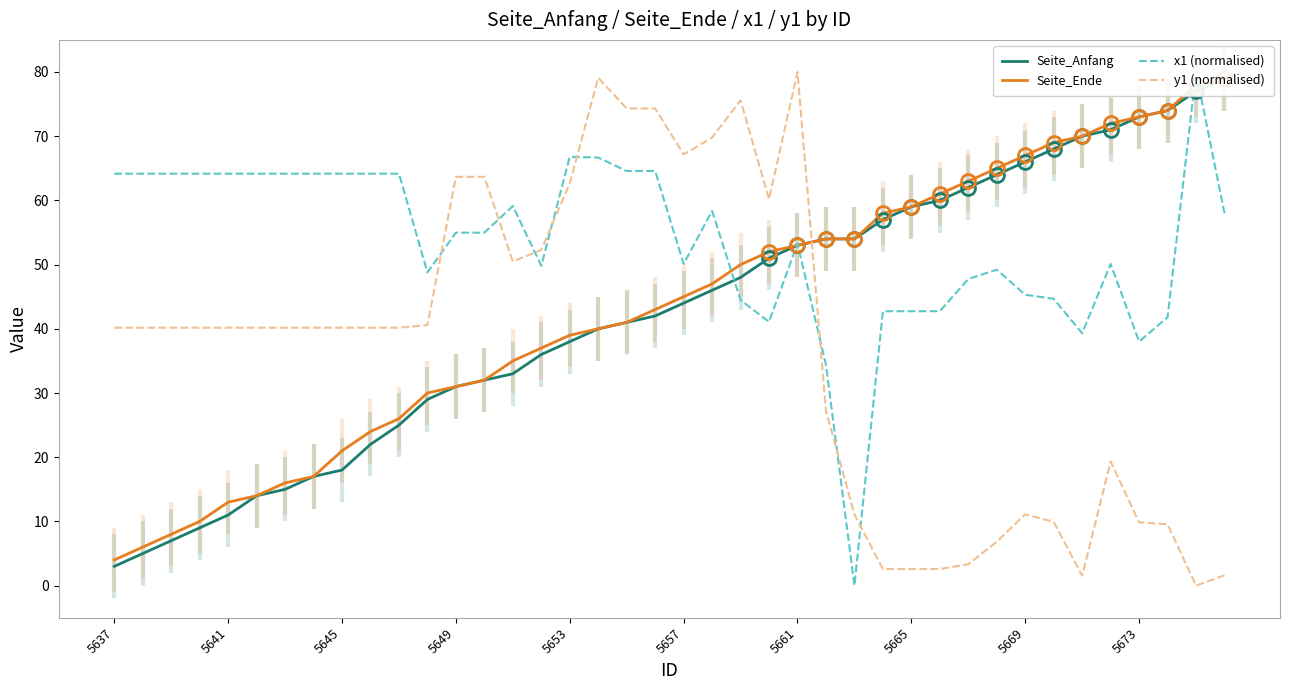

True or false: y1 (normalised) has a value of 63.7 at 5649.

True